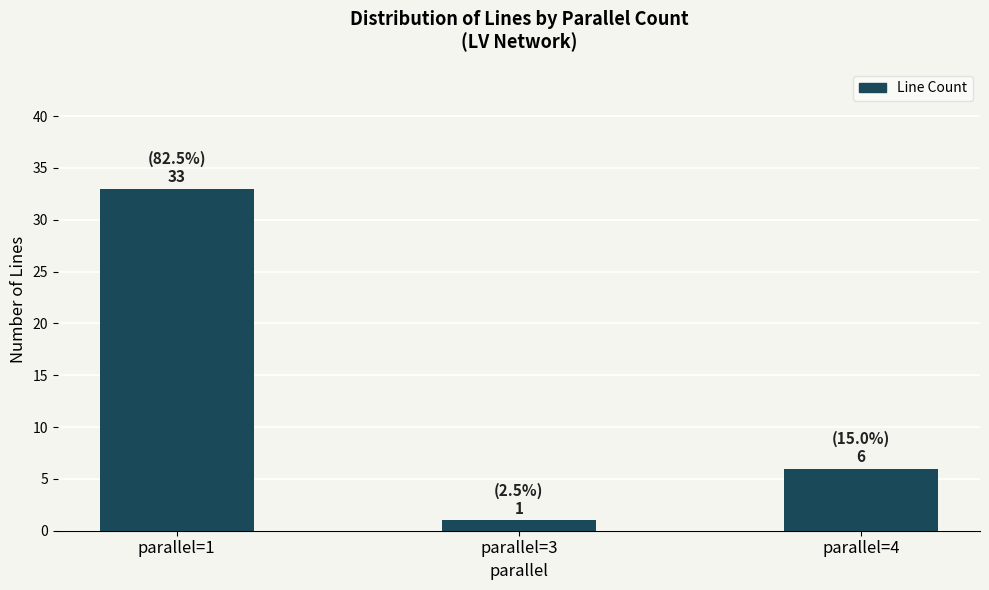

Does the chart contain stacked bars?

No